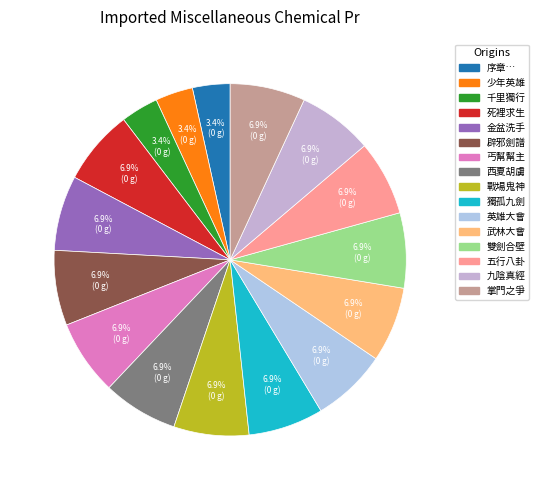

Which slice is the smallest?

序章…